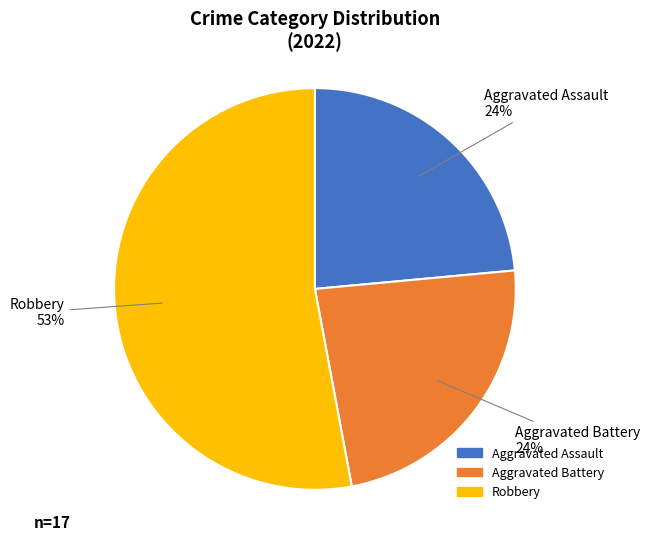

To the nearest percent, what is the difference between the largest and smallest slice percentages?

29%